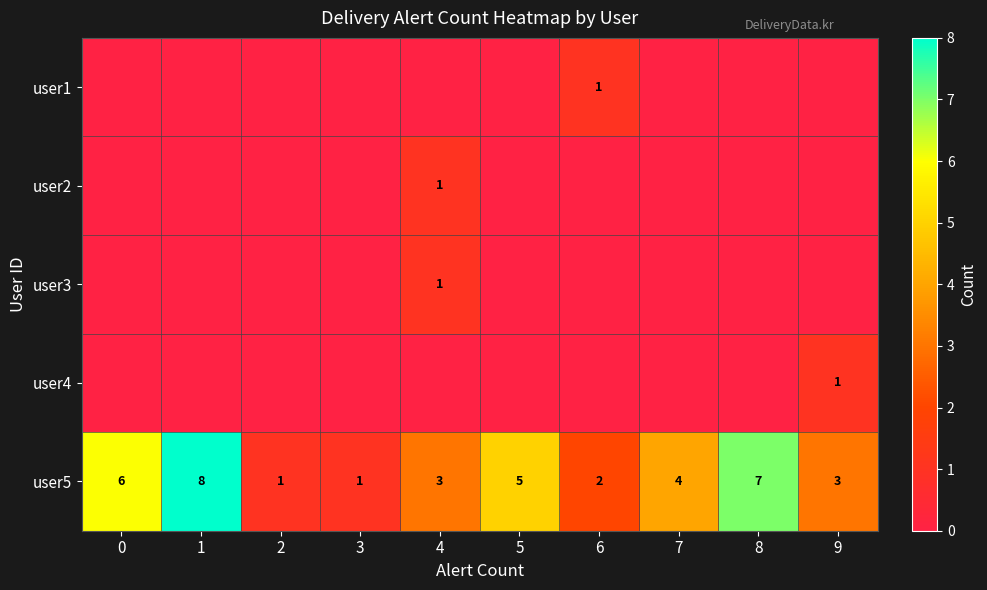

At which category is the sum across all series the highest?

1